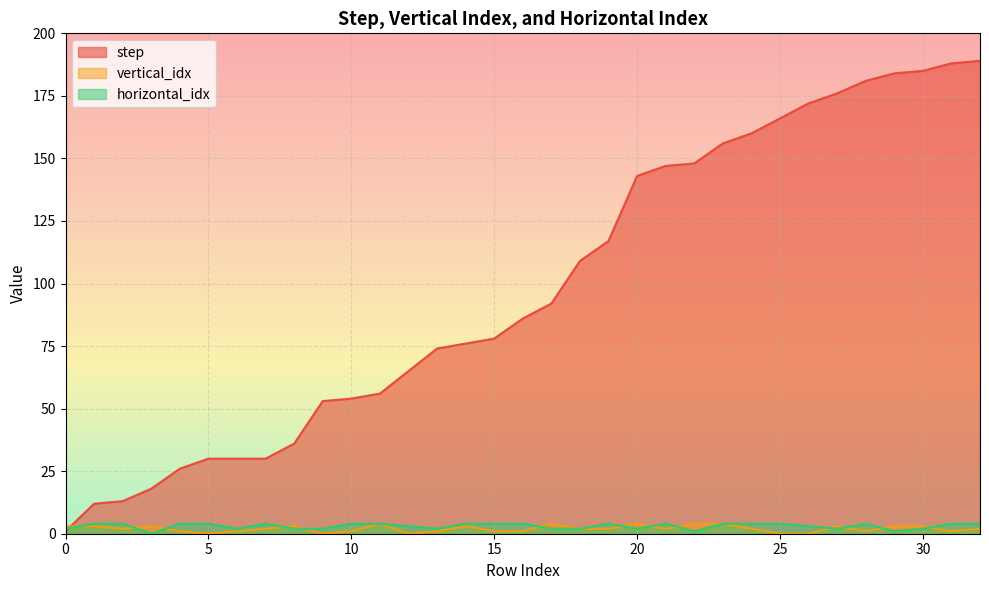

Reading left to right, list all the values displayed in this chart.

step: 0=1	1=12	2=13	3=18	4=26	5=30	6=30	7=30	8=36	9=53	10=54	11=56	12=65	13=74	14=76	15=78	16=86	17=92	18=109	19=117	20=143	21=147	22=148	23=156	24=160	25=166	26=172	27=176	28=181	29=184	30=185	31=188	32=189
vertical_idx: 0=3	1=3	2=2	3=3	4=1	5=0	6=1	7=2	8=3	9=0	10=1	11=4	12=0	13=1	14=3	15=1	16=1	17=4	18=2	19=2	20=4	21=2	22=4	23=4	24=2	25=0	26=0	27=3	28=1	29=3	30=3	31=1	32=2
horizontal_idx: 0=2	1=4	2=4	3=0	4=4	5=4	6=2	7=4	8=2	9=2	10=4	11=4	12=3	13=2	14=4	15=4	16=4	17=2	18=2	19=4	20=2	21=4	22=1	23=4	24=4	25=4	26=3	27=2	28=4	29=1	30=2	31=4	32=4